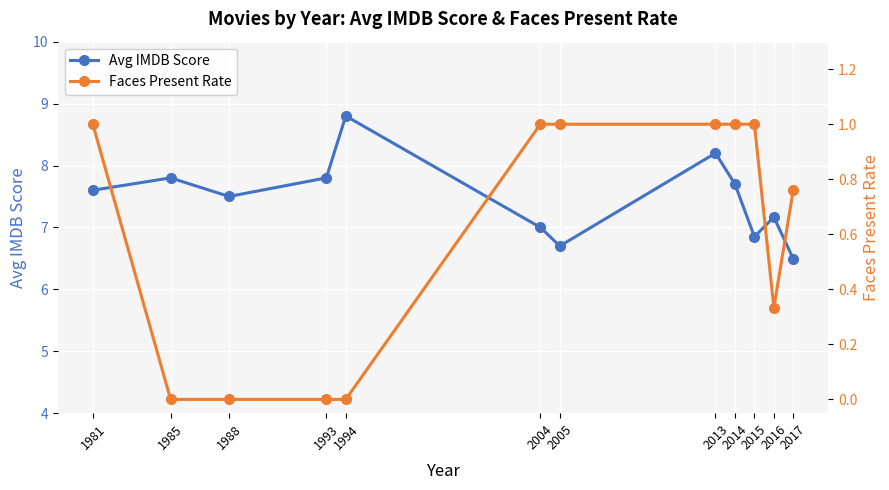

What is the difference between the Avg IMDB Score values at 2014 and 2013?

0.5